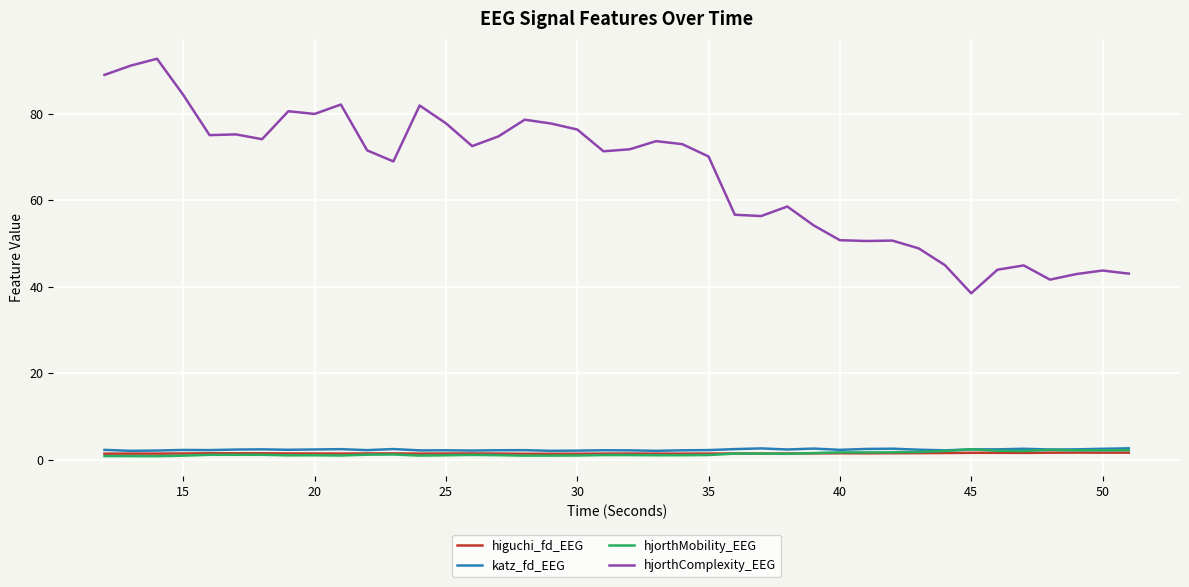

What is the average value of the hjorthComplexity_EEG series?

65.8